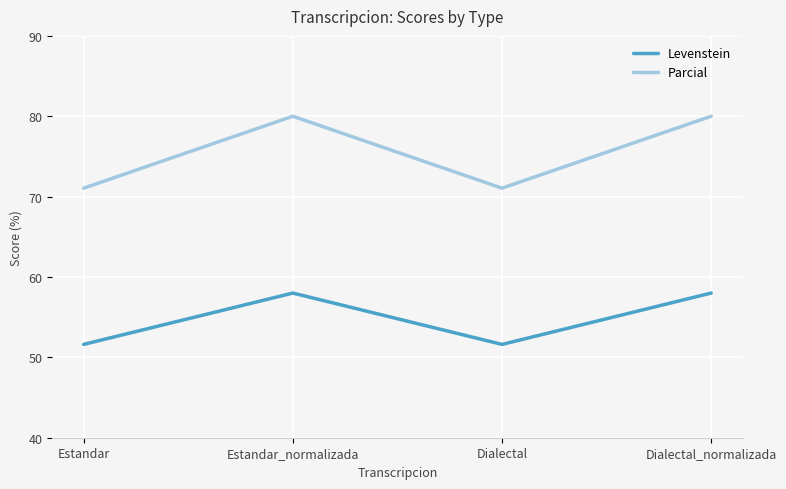

How many series are shown in this chart?

2